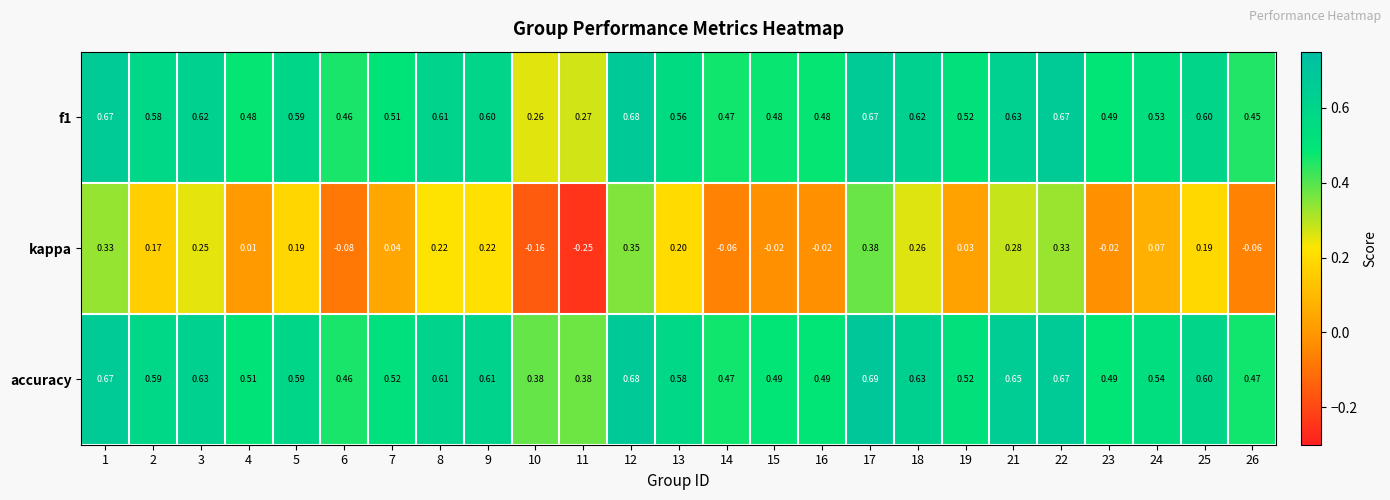

Which series has the largest total across all categories?

accuracy